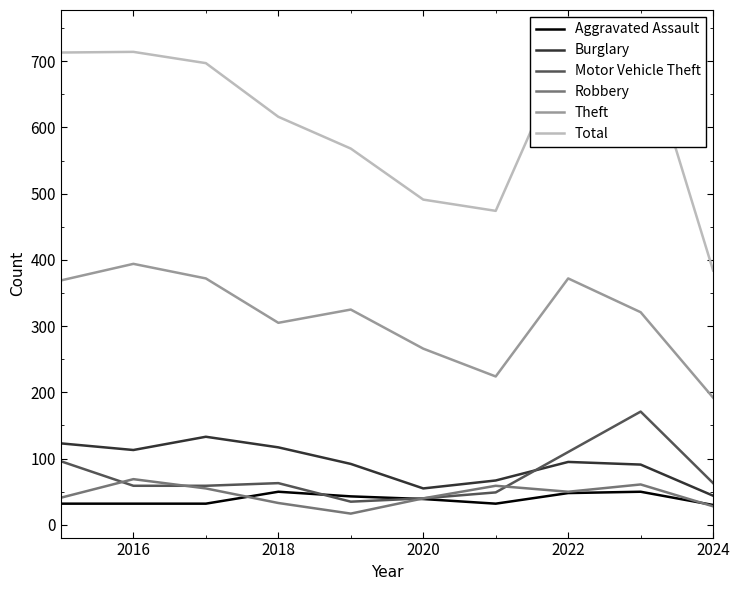

True or false: Aggravated Assault has a value of 32 at 2016.

True